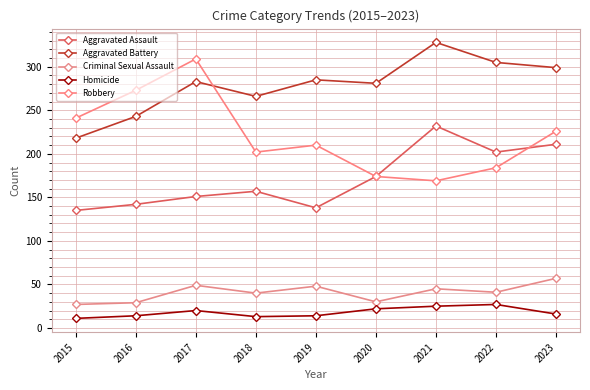

How many intersections are there between Robbery and Aggravated Assault?

1